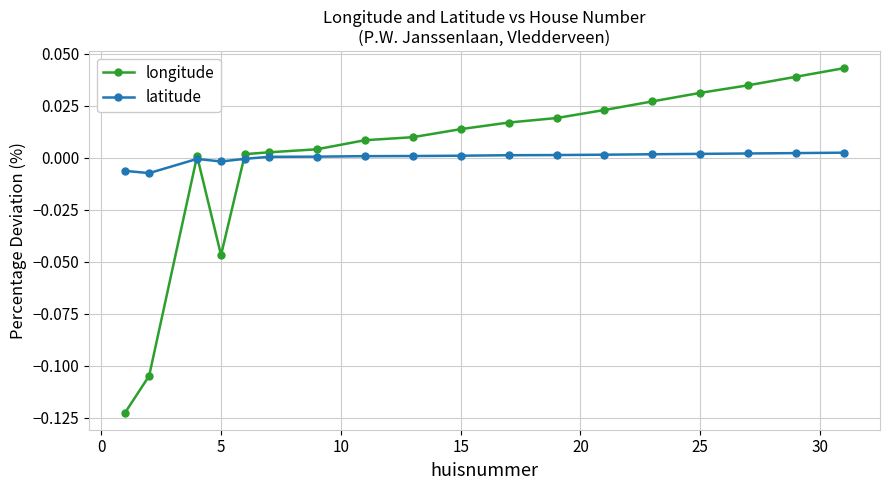

How many lines are shown in the chart?

2